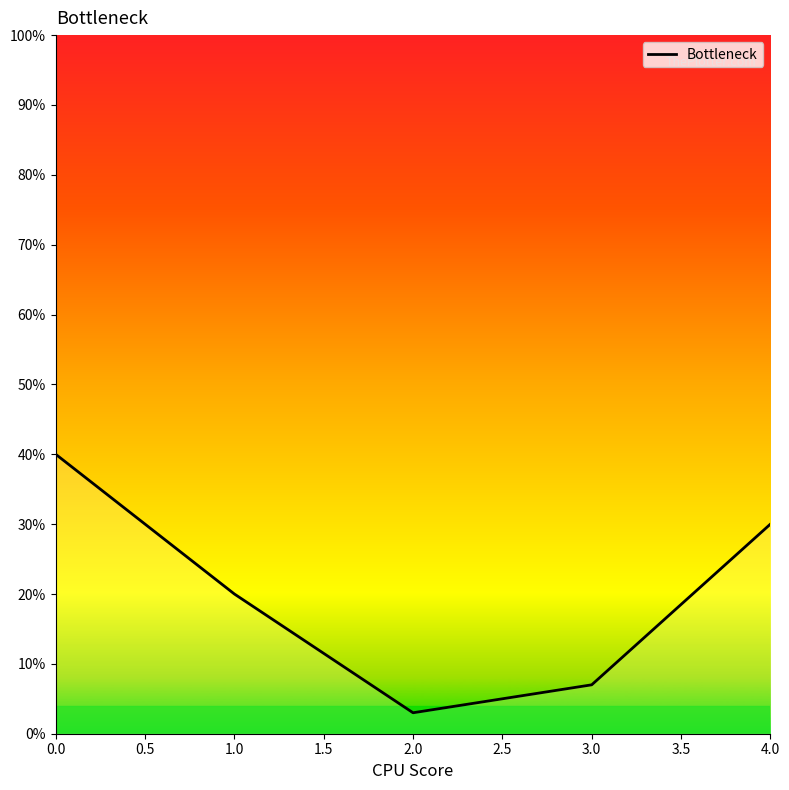

Is this an area chart (filled region under the line)?

Yes